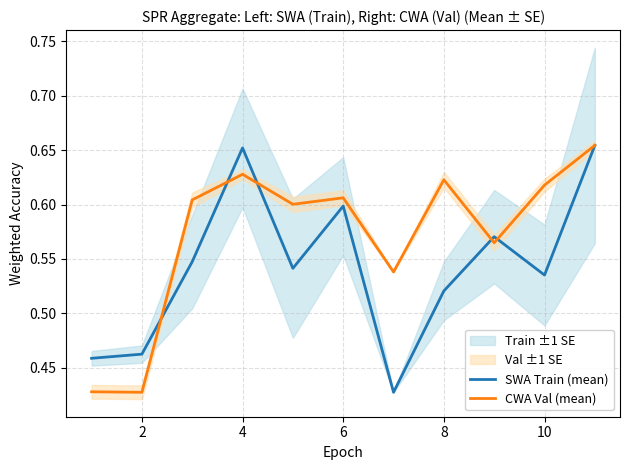

At which category does CWA Val (mean) reach its first local peak?

4